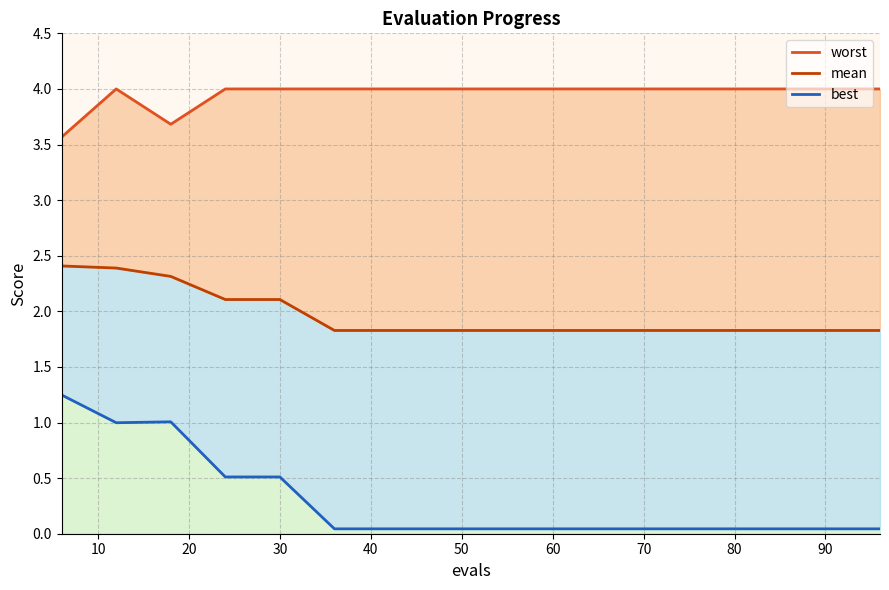

Which series has the largest range (max minus min)?

best